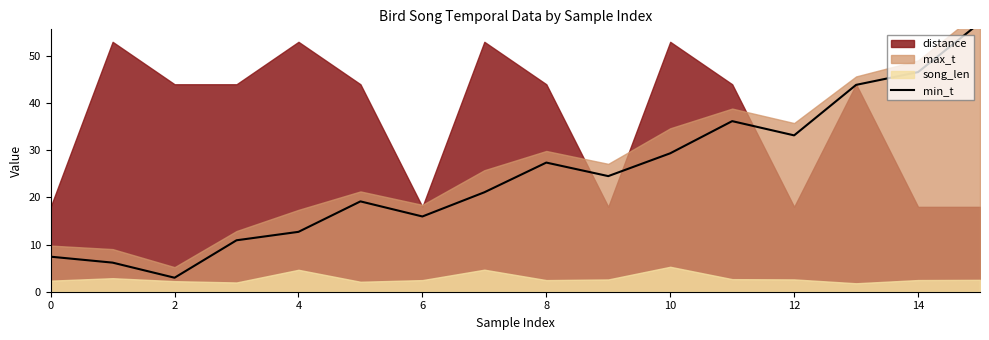

At which label is the value closest to 30?

10